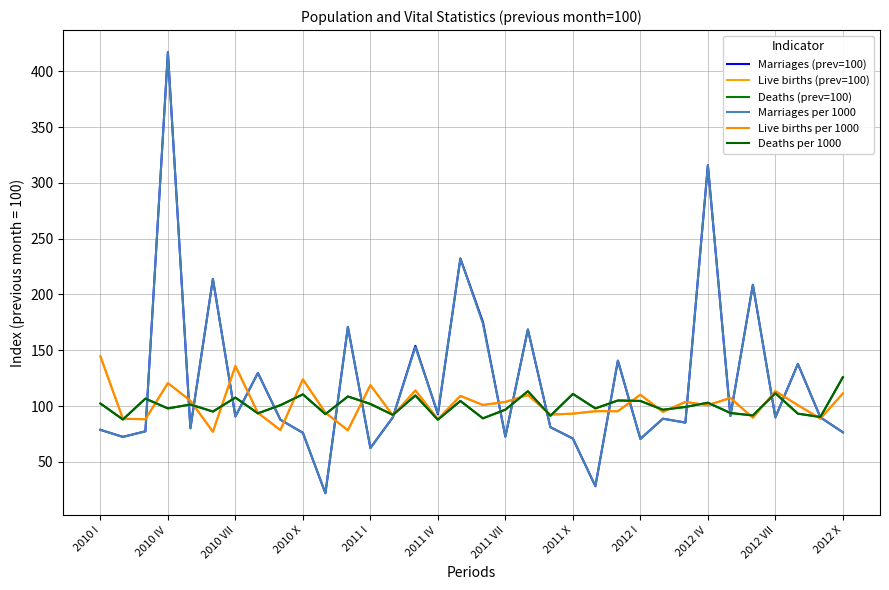

Is this an area chart (filled region under the line)?

No